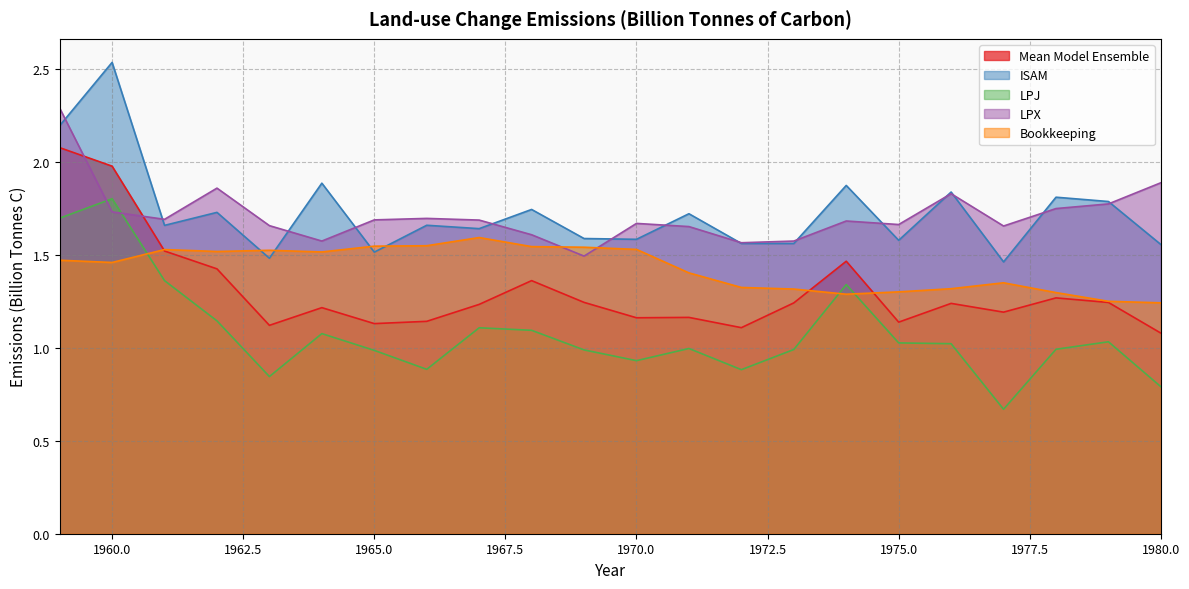

What is the average value of the LPJ series?

1.1